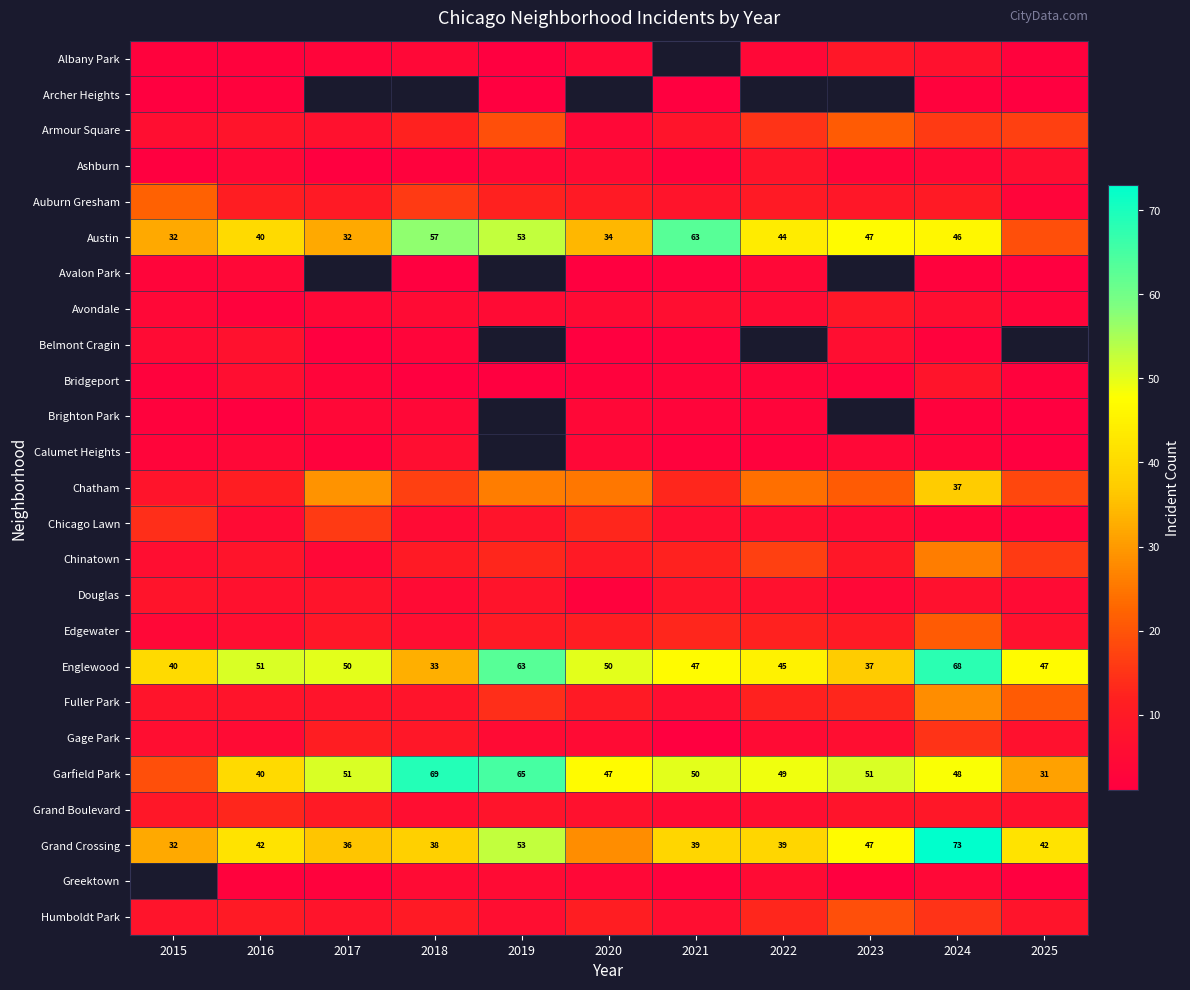

At how many categories does at least one series exceed 35?

11